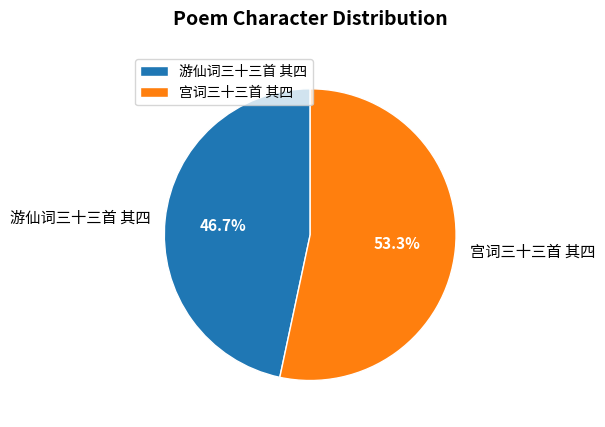

Rank the categories by value from lowest to highest.

游仙词三十三首 其四, 宫词三十三首 其四